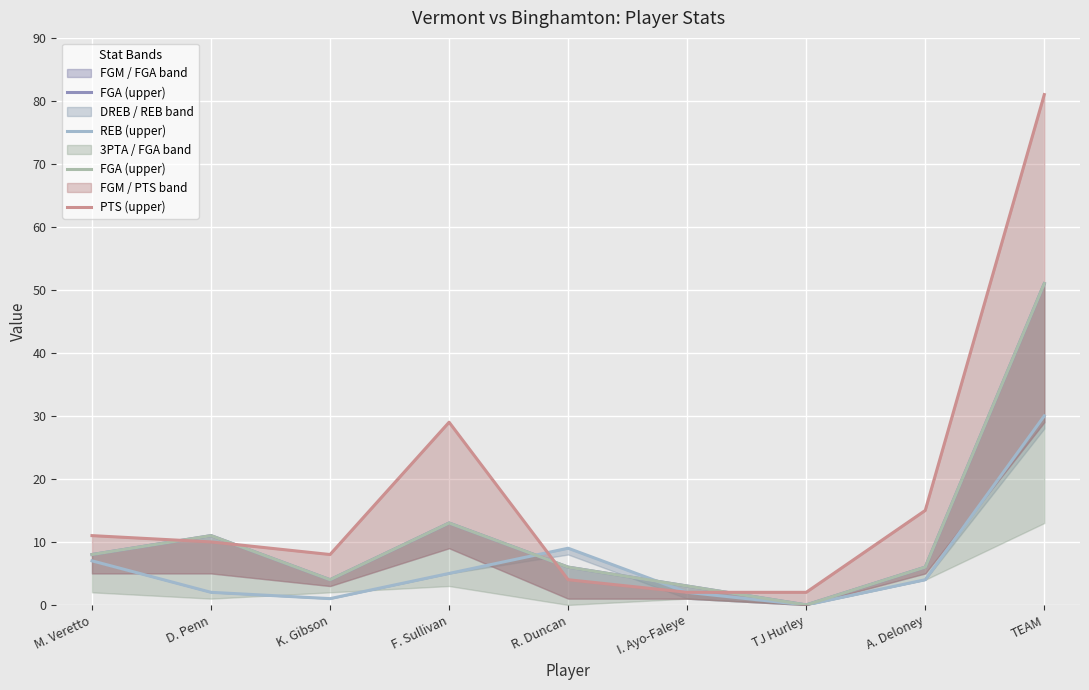

Which series changed the most between K. Gibson and TEAM?

PTS (upper)